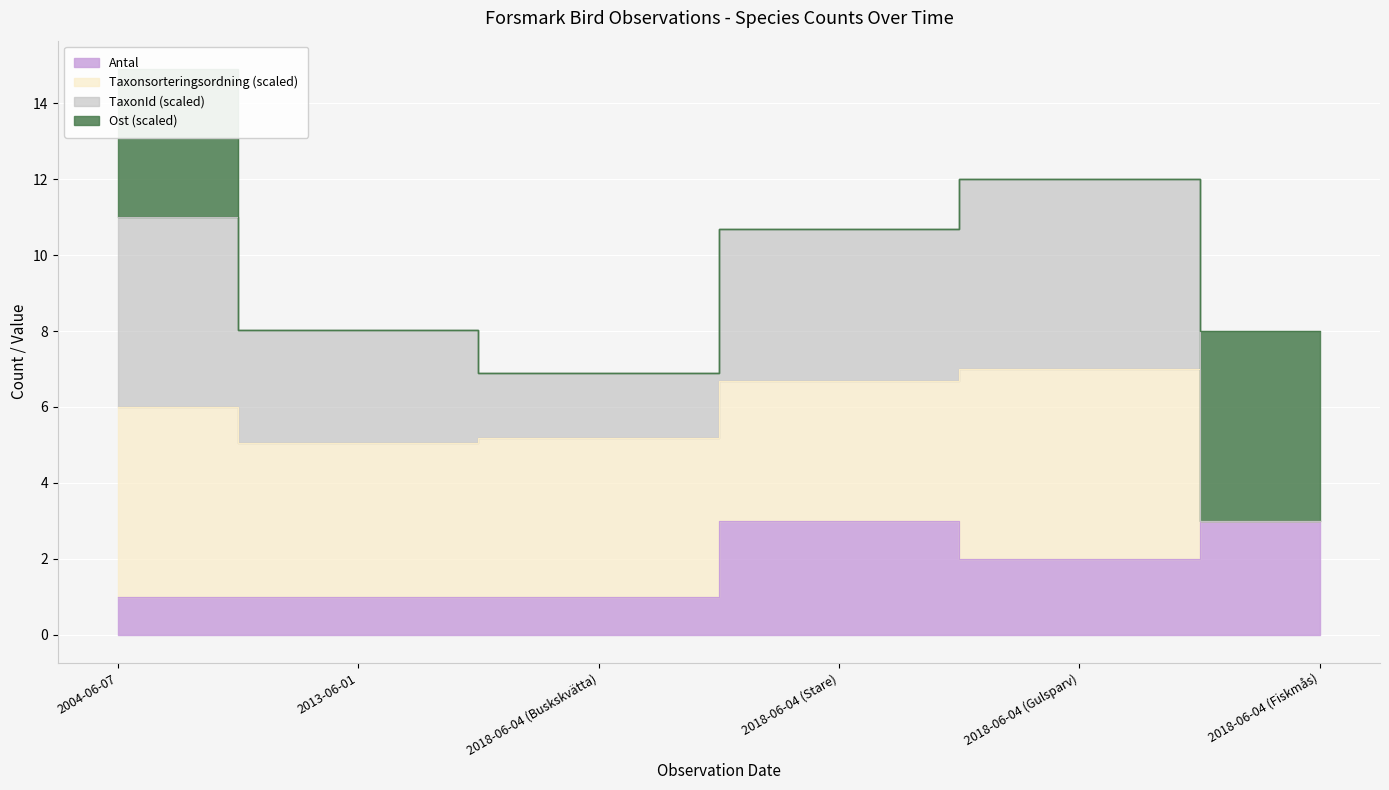

What is the value of the TaxonId point at the 6th from the left?

3.0